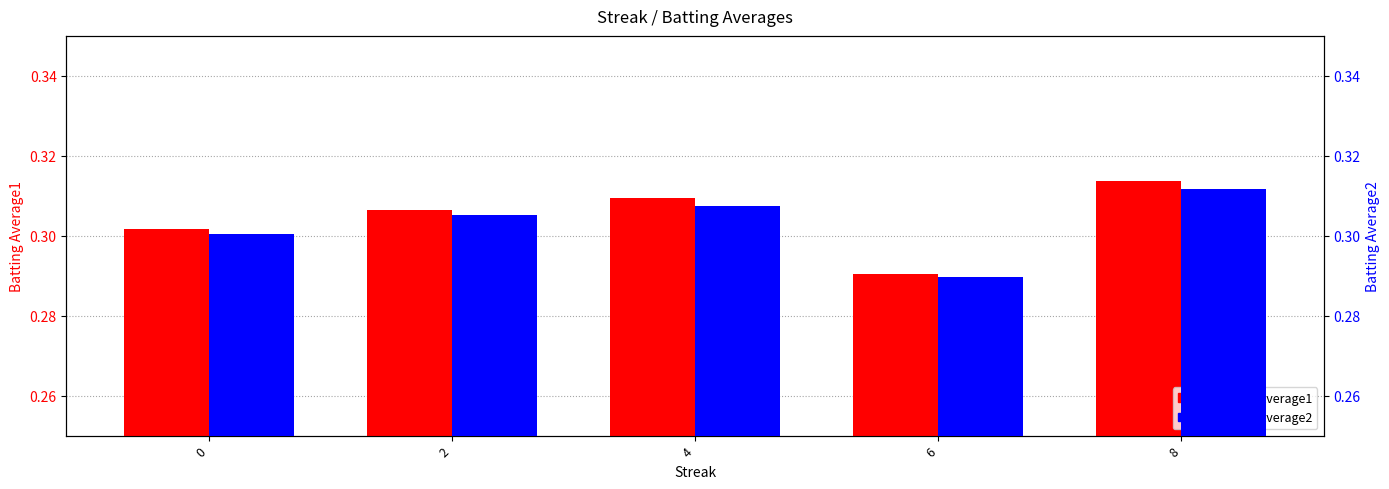

At how many categories does at least one series exceed 0?

5